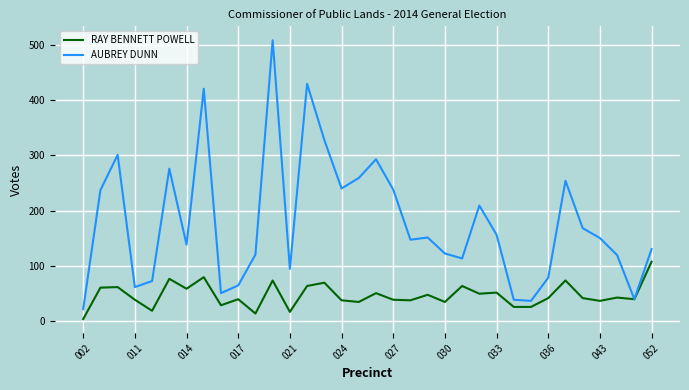

Which series has the widest spread of values?

AUBREY DUNN